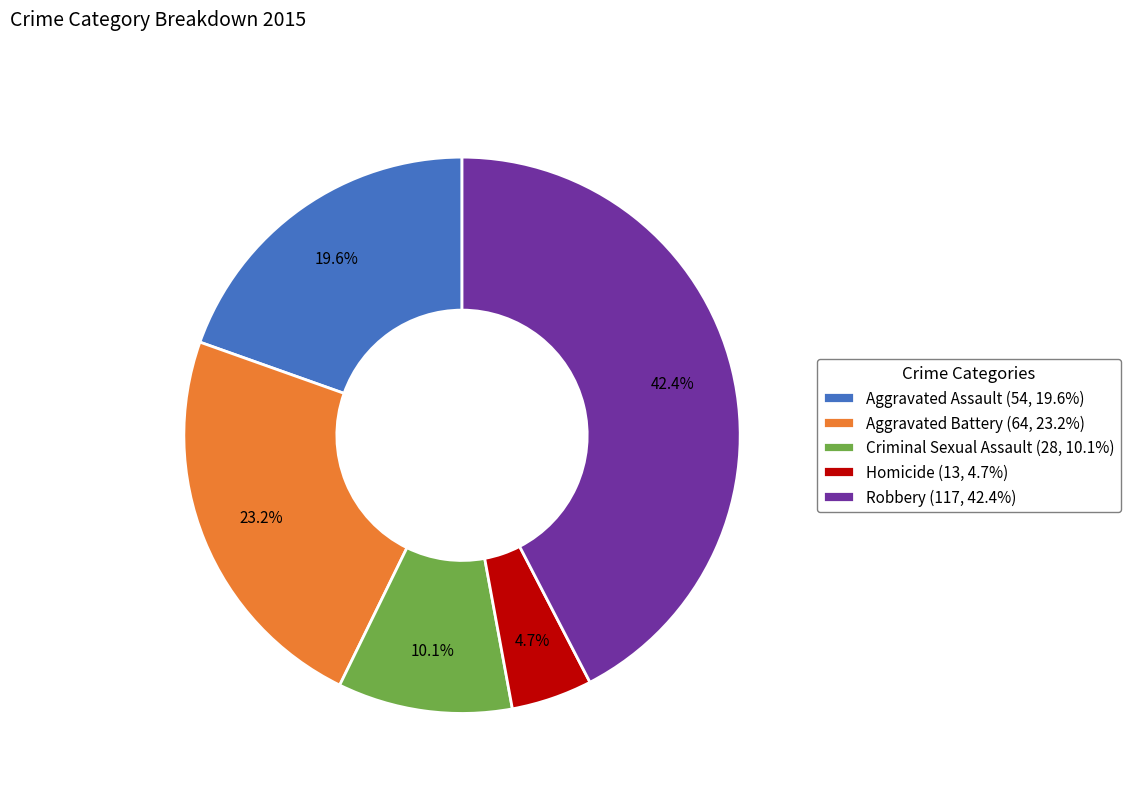

Which category has the smallest portion of the pie?

Homicide